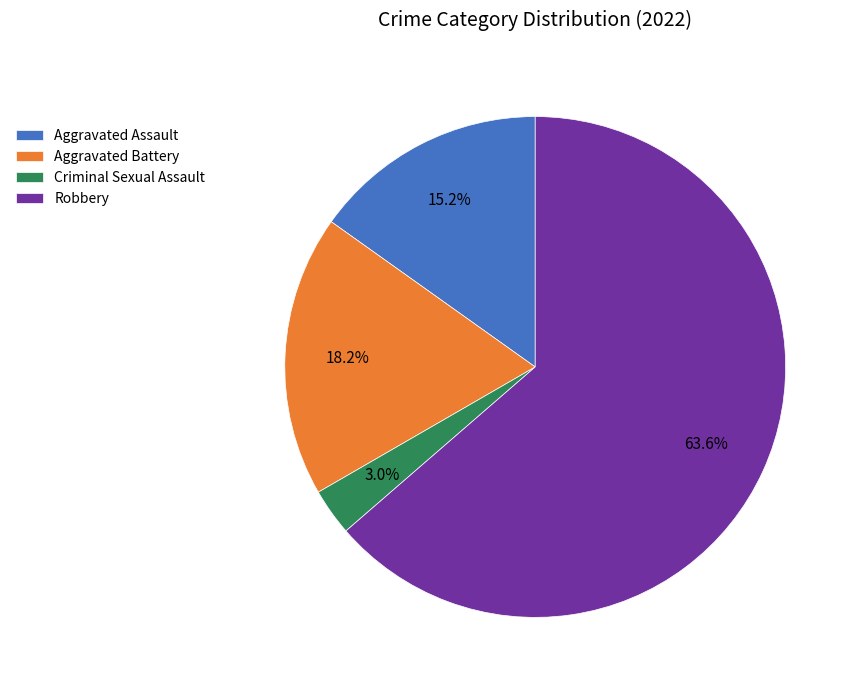

What is the total percentage of Aggravated Assault and Criminal Sexual Assault?

18.2%